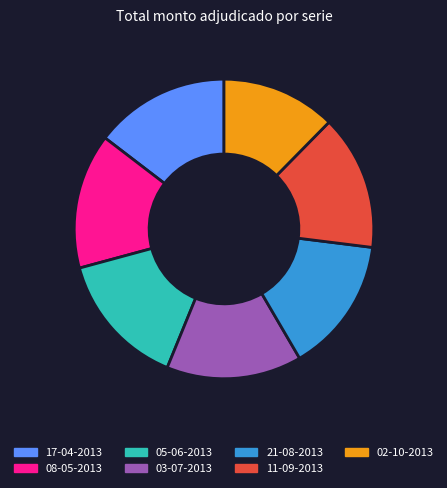

How many slices are in this pie chart?

7